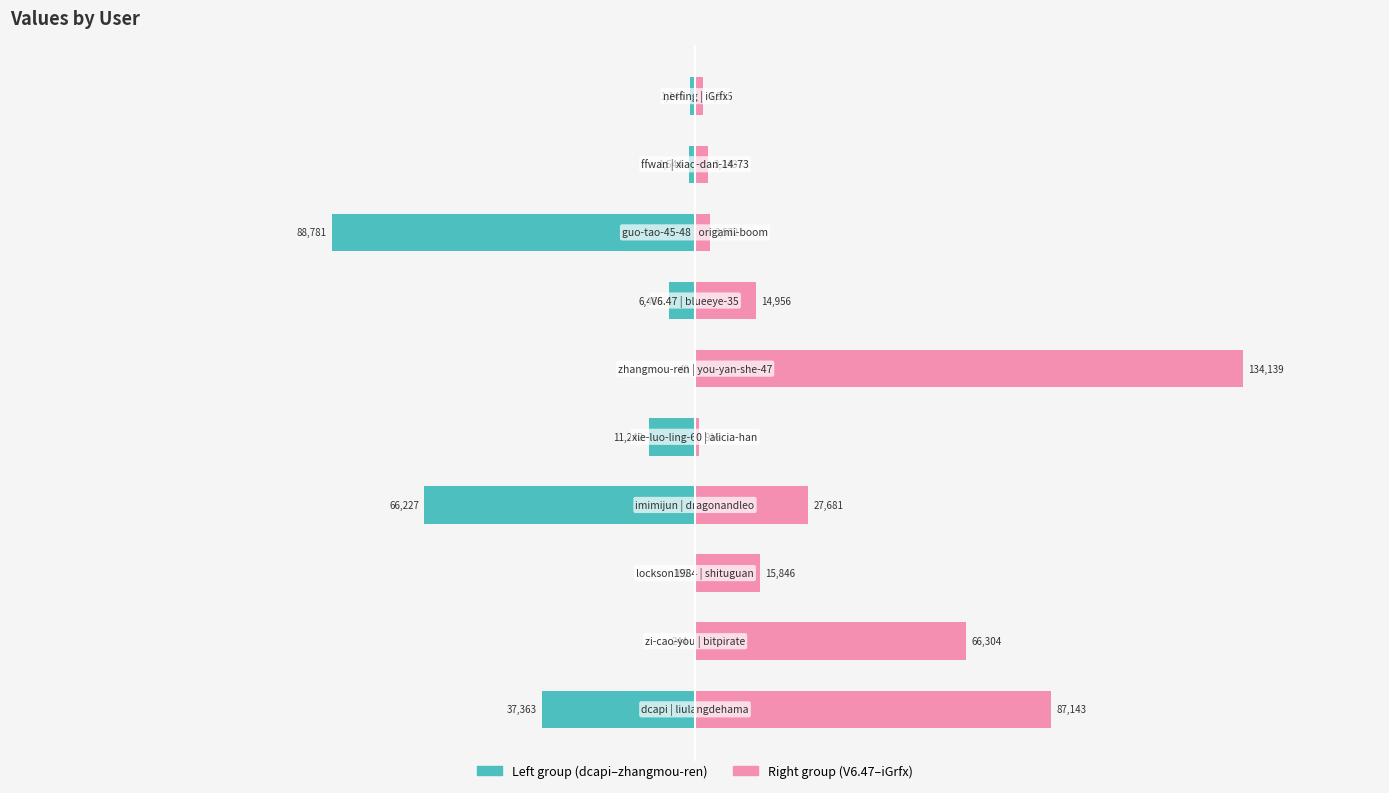

Which series has the largest total across all categories?

Right group